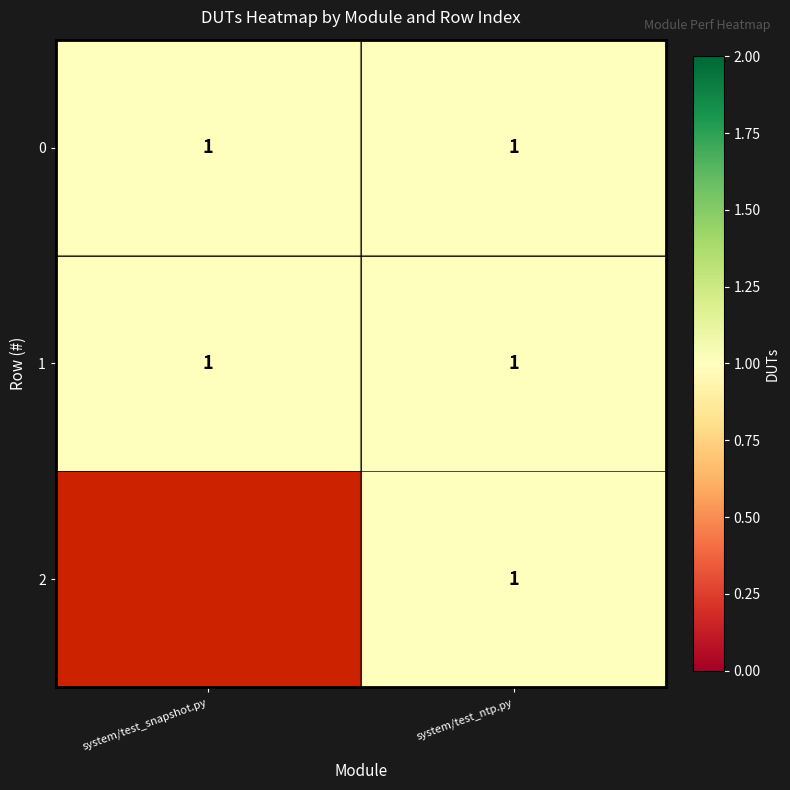

What is the approximate value of 0 at system/test_ntp.py?

1